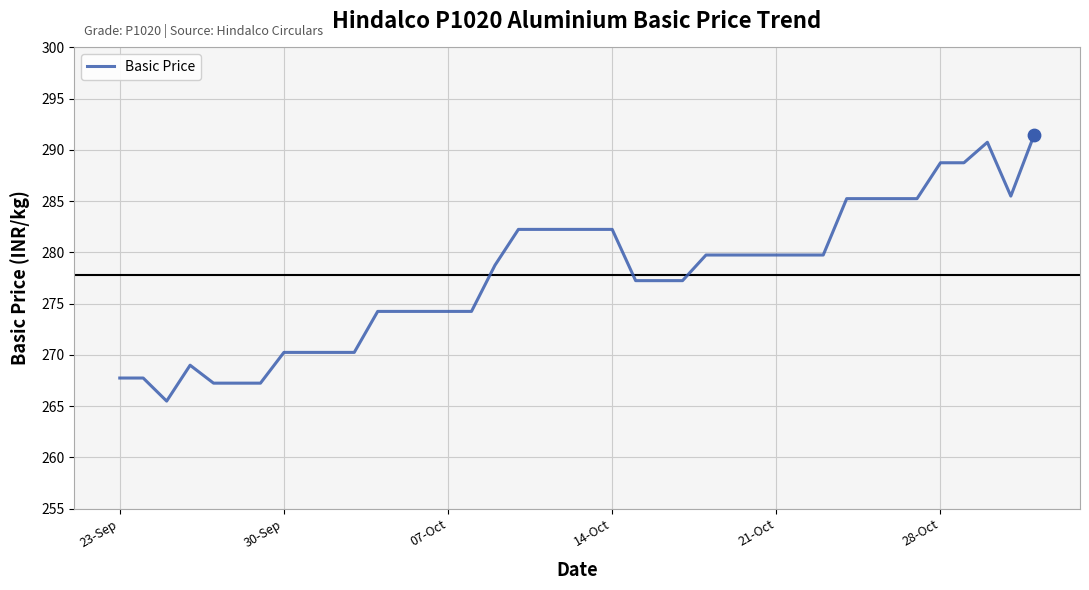

What is the smallest value displayed?

265.5